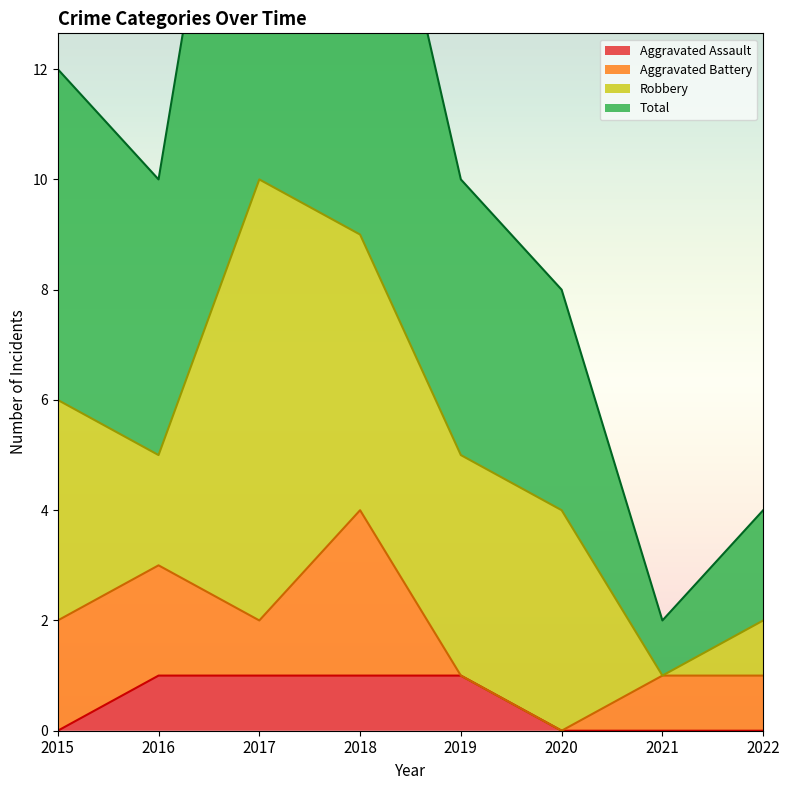

True or false: Total has a value of 21 at 2017.

True